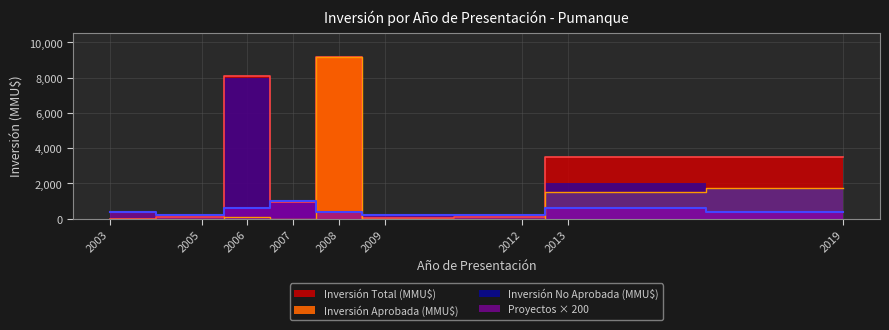

At which category is the sum across all series the highest?

2008